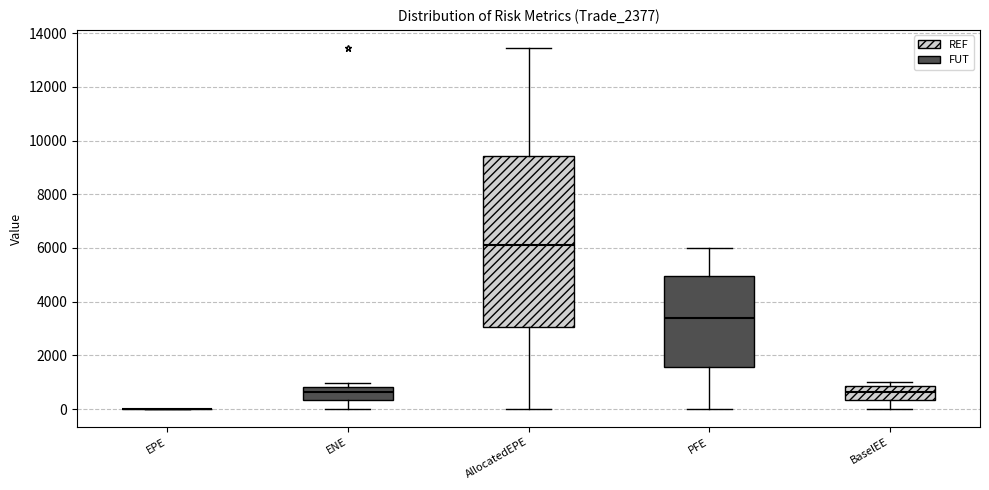

Reading left to right, read every box against the y-axis: the position of its median line, the range the box covers, and the ends of its whiskers. The values are not printed on the chart, so give them approximately, as read against the axis.

EPE: box collapsed to a line at 0, whiskers 0 to 0
ENE: median 600, box 400 to 800, whiskers 0 to 1000
AllocatedEPE: median 6200, box 3000 to 9400, whiskers 0 to 13400
PFE: median 3400, box 1600 to 5000, whiskers 0 to 6000
BaselEE: median 600, box 400 to 800, whiskers 0 to 1000